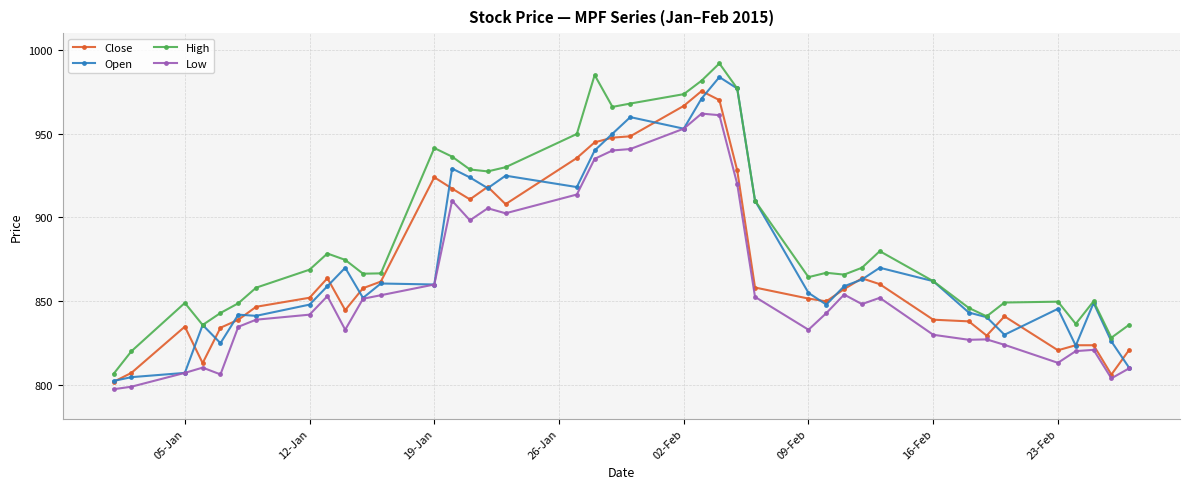

What is the maximum value for Close?

975.5